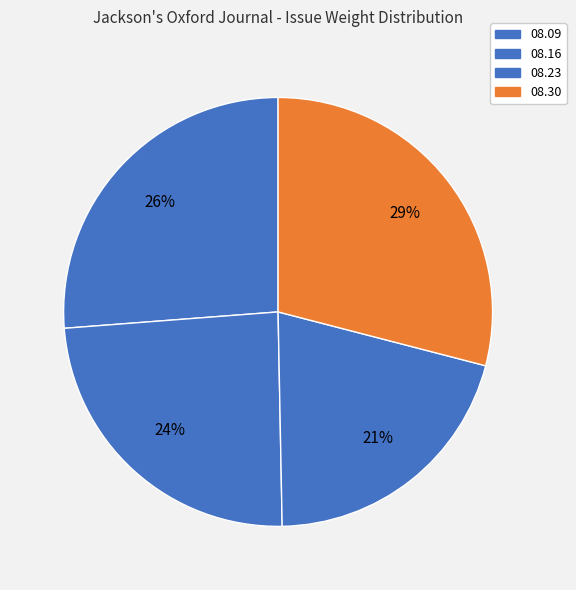

Is there a majority slice in this chart?

No